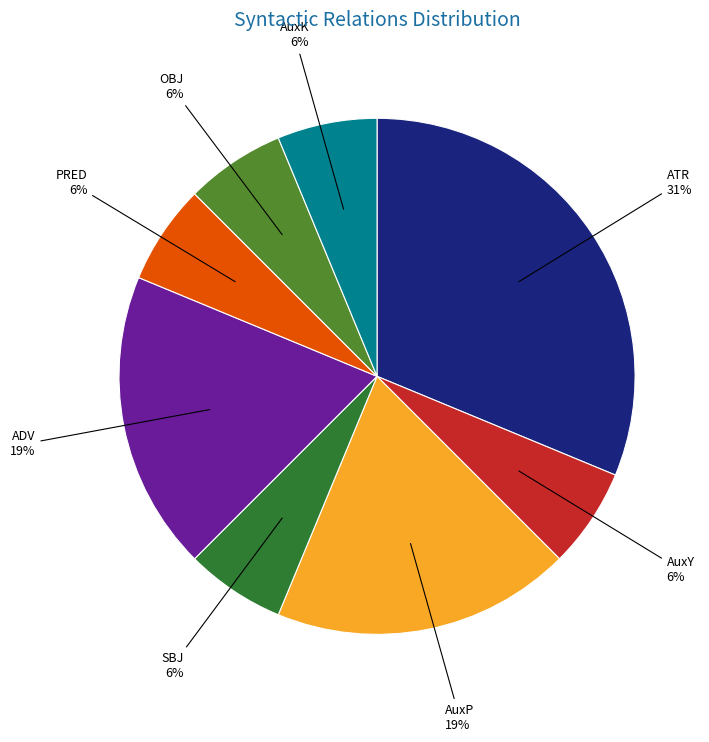

How many slices are in this pie chart?

8